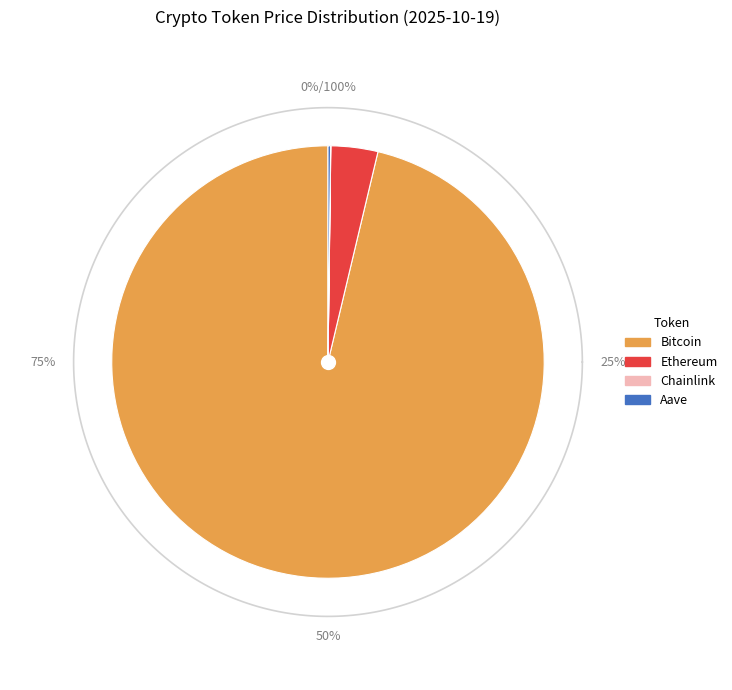

Approximately how many times larger is the value at Aave compared to Chainlink?

12.9